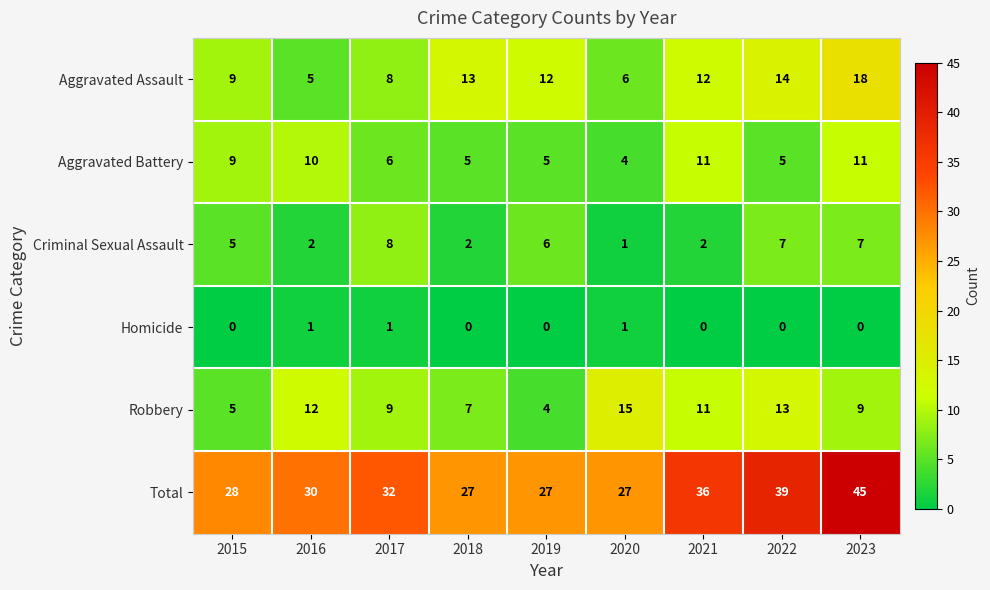

At which label is Total closest to 36?

2021